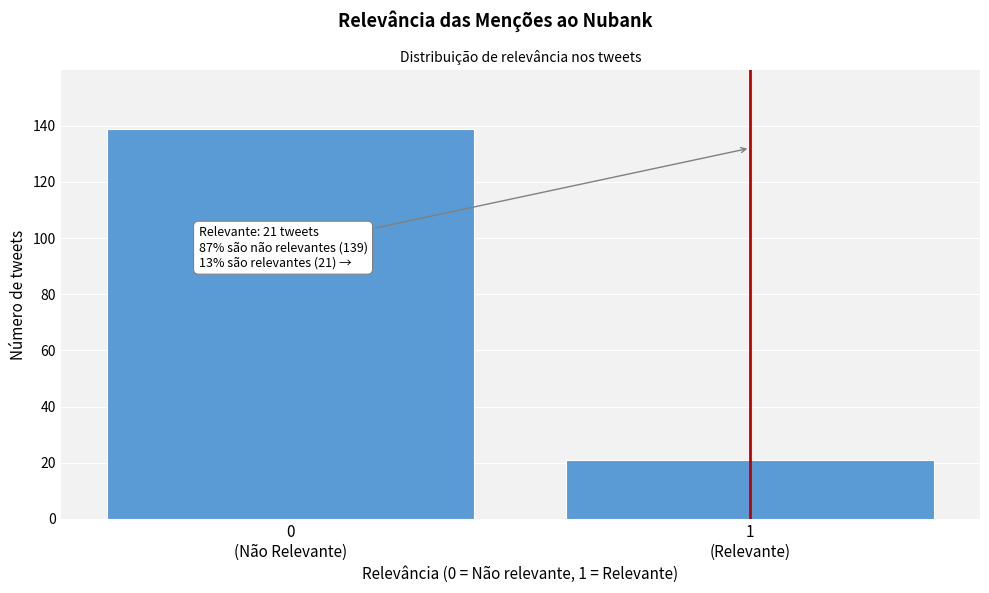

What is the value of the 1st bar from the left?

139